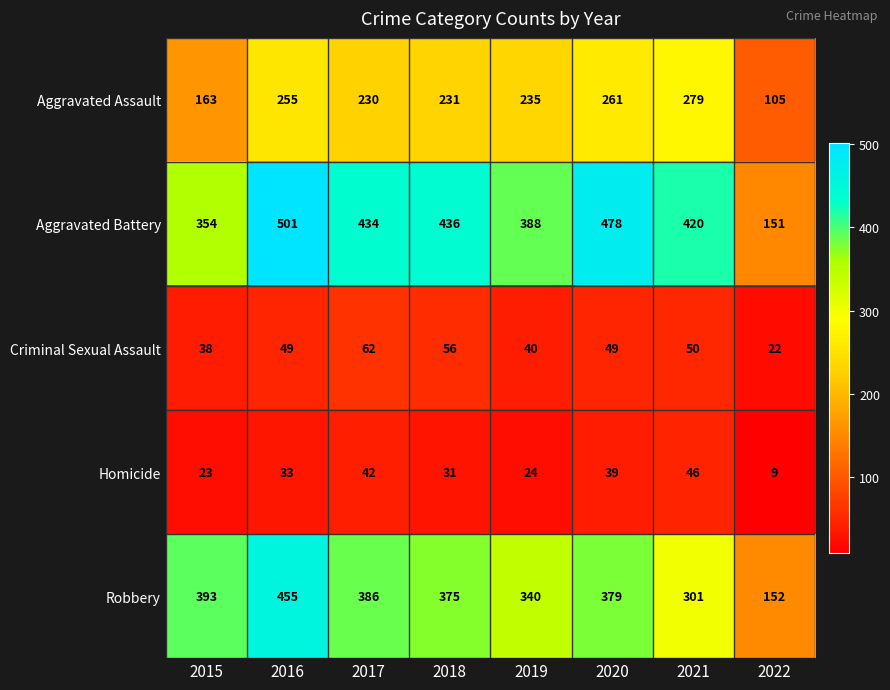

Rank the series at 2019 from highest to lowest value.

Aggravated Battery, Robbery, Aggravated Assault, Criminal Sexual Assault, Homicide